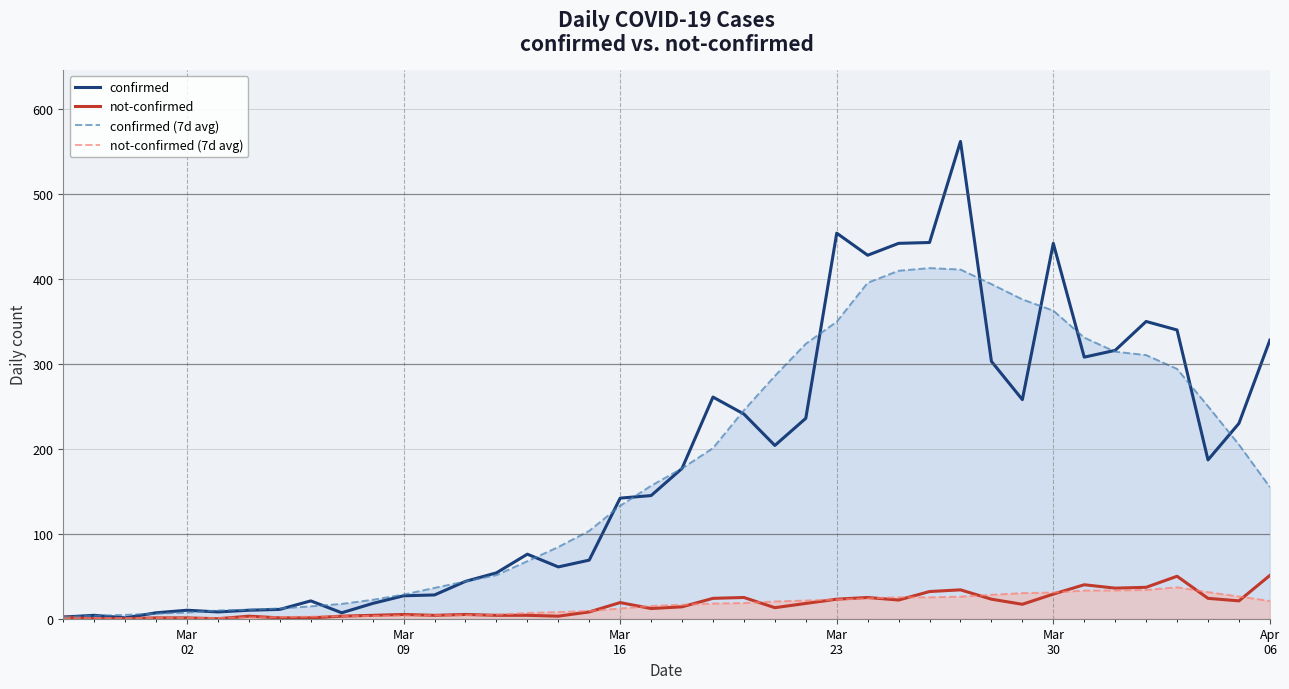

What is the greatest value displayed?

562.0